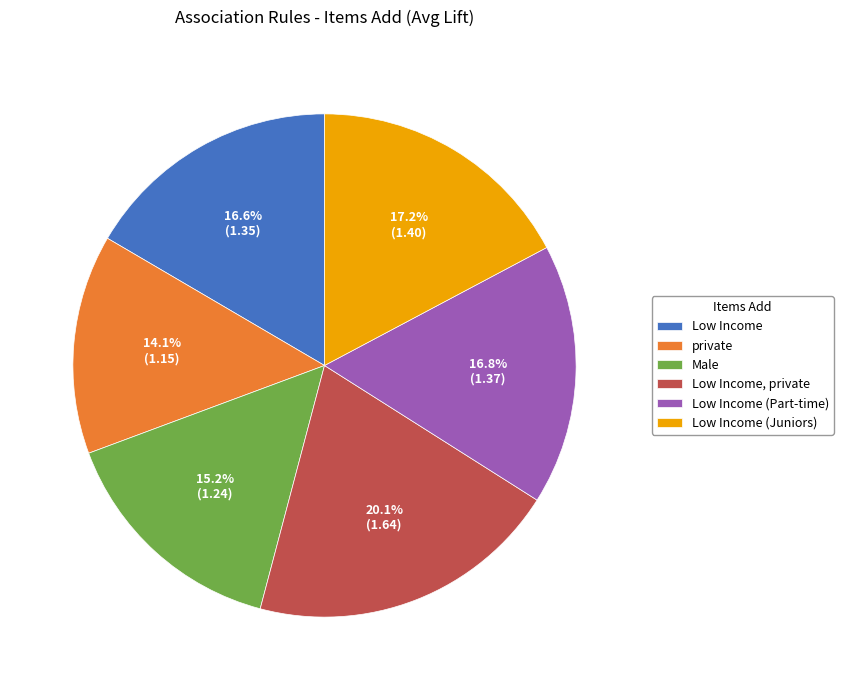

What percentage is the Low Income (Part-time) slice, to the nearest percent?

17%